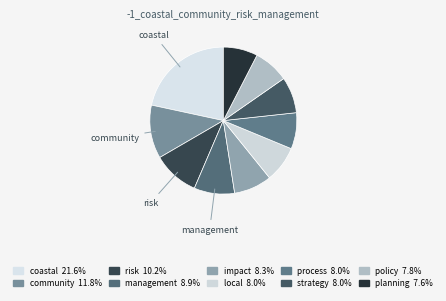

How many slices are in this pie chart?

10